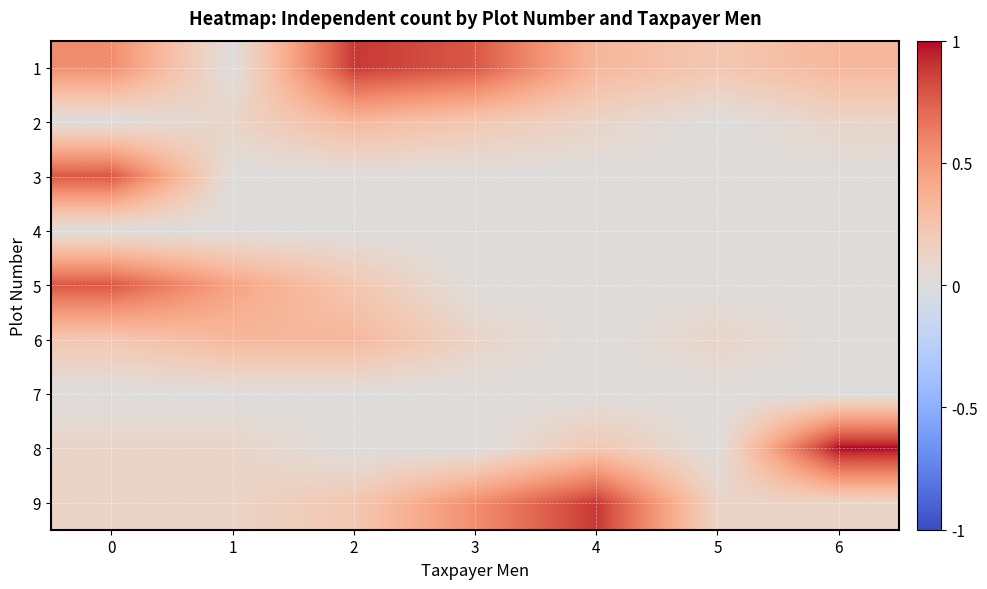

Which label corresponds to the largest value in the chart?

6